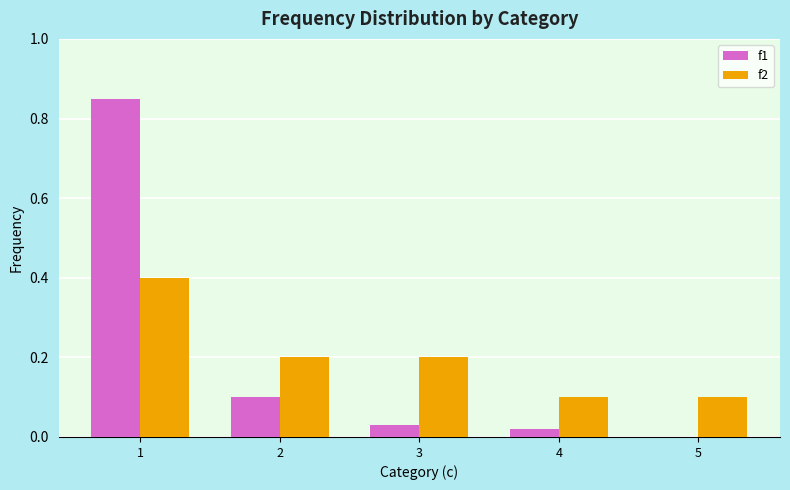

Is the value of f1 at 5 greater than the value of f2 at 1?

No